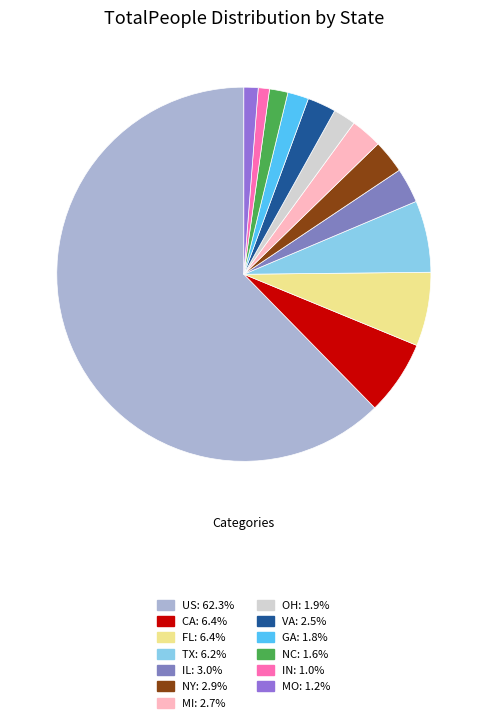

How many segments does this pie chart have?

13